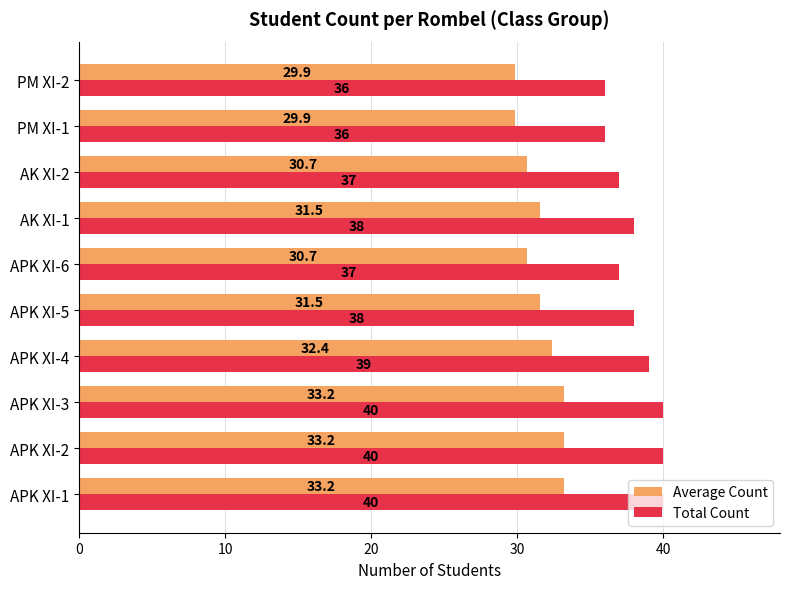

Is it true that Average Count equals 40.7 at AK XI-2?

False